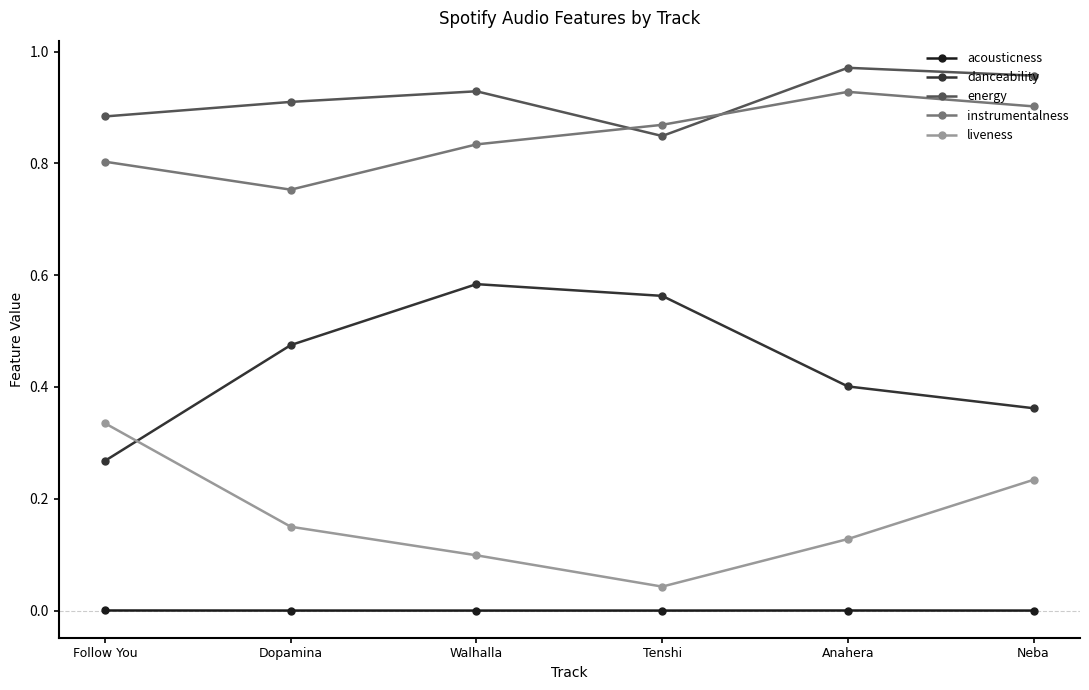

What is the label of the 5th point from the left?

Anahera